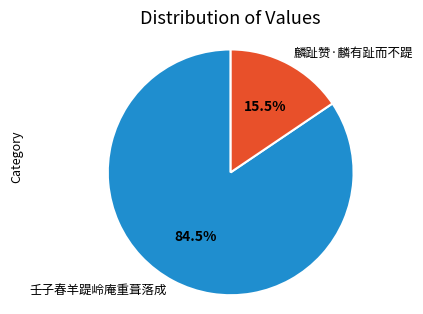

Count the number of slices in the pie.

2